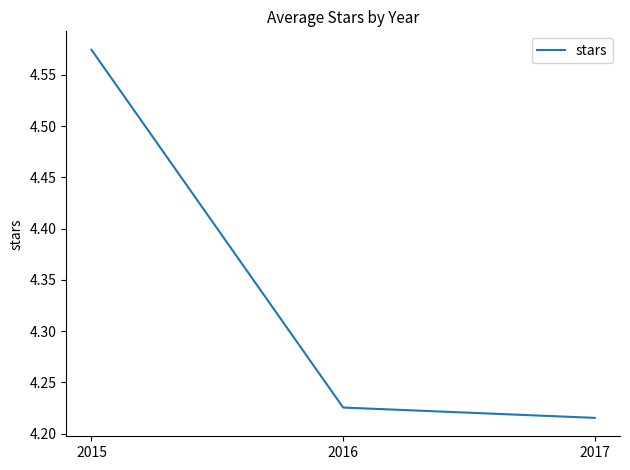

Rank the categories by value from highest to lowest.

2015, 2016, 2017